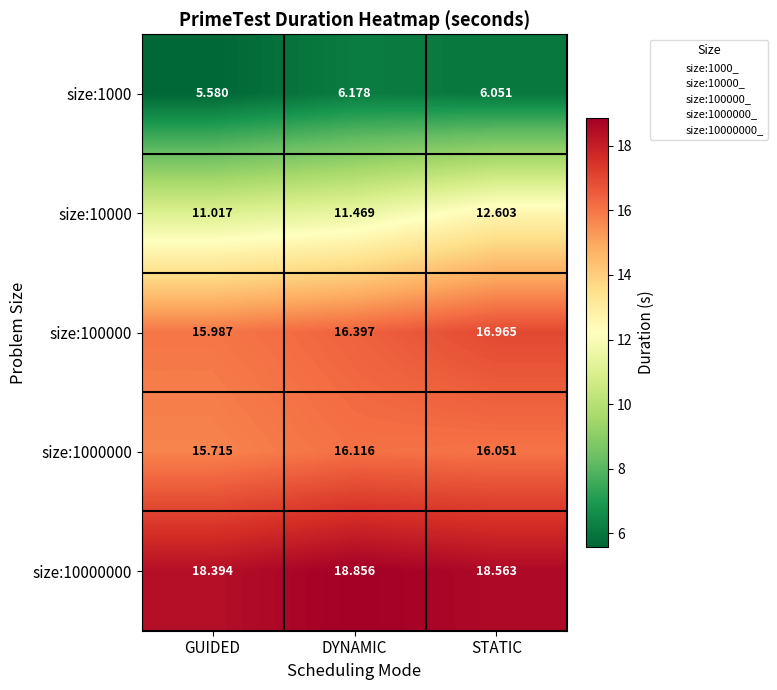

At which label does size:1000000 reach its peak?

DYNAMIC